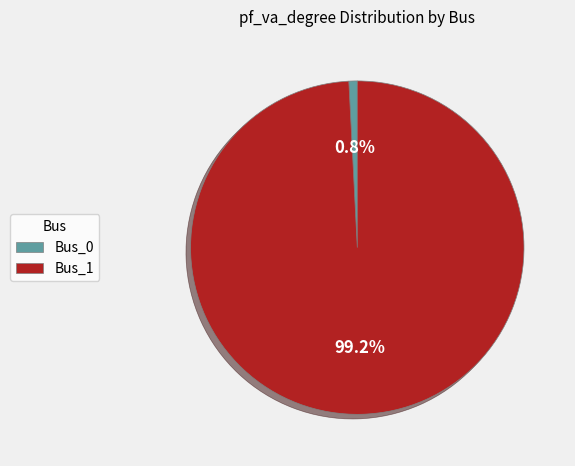

Combined, do Bus_0 and Bus_1 account for over 50%?

Yes